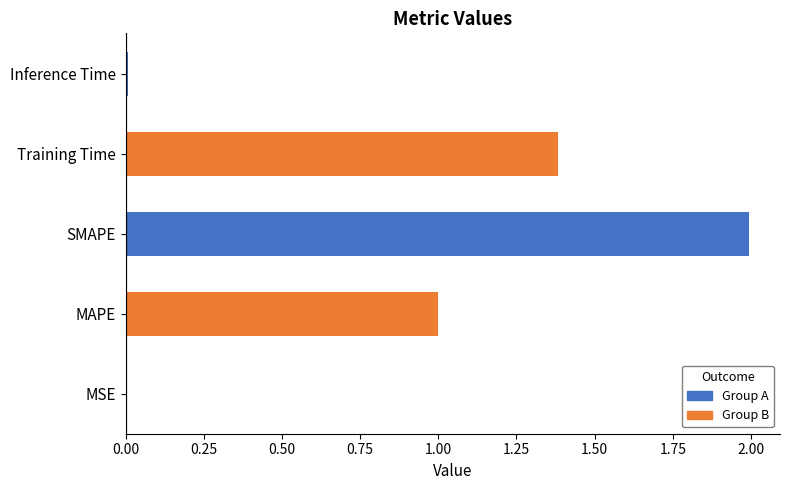

What is the average value?

0.9